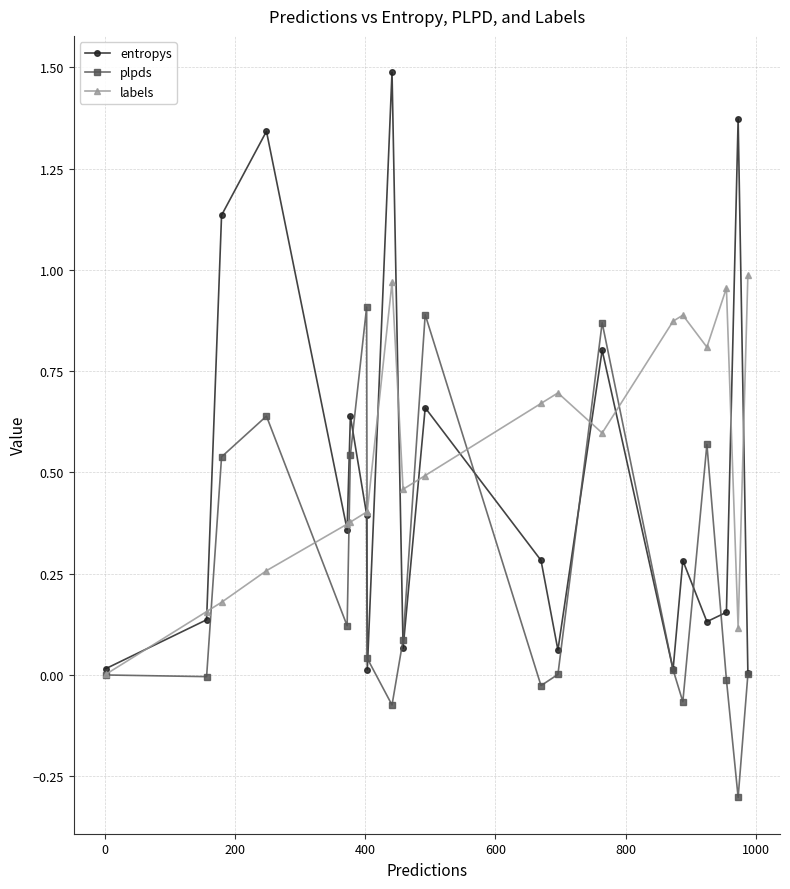

True or false: entropys has more than 1 interior local peaks.

True